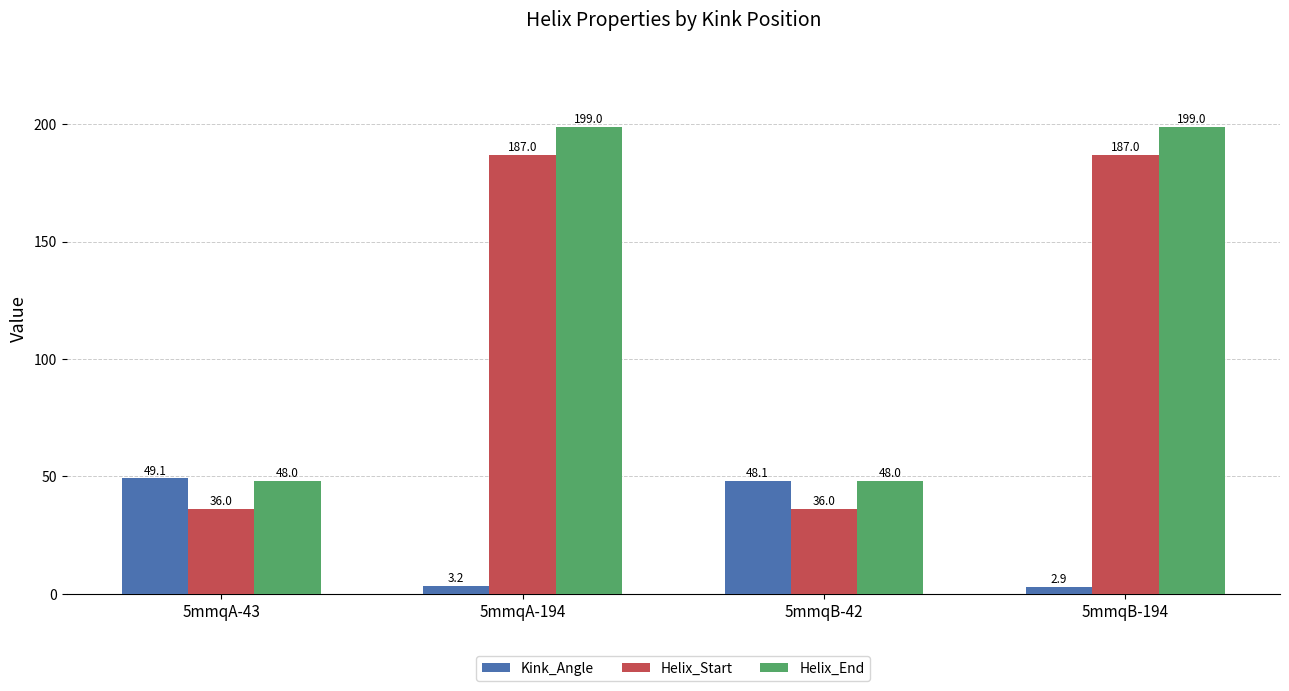

What is the sum of the Helix_End values at 5mmqB-42 and 5mmqB-194?

247.0